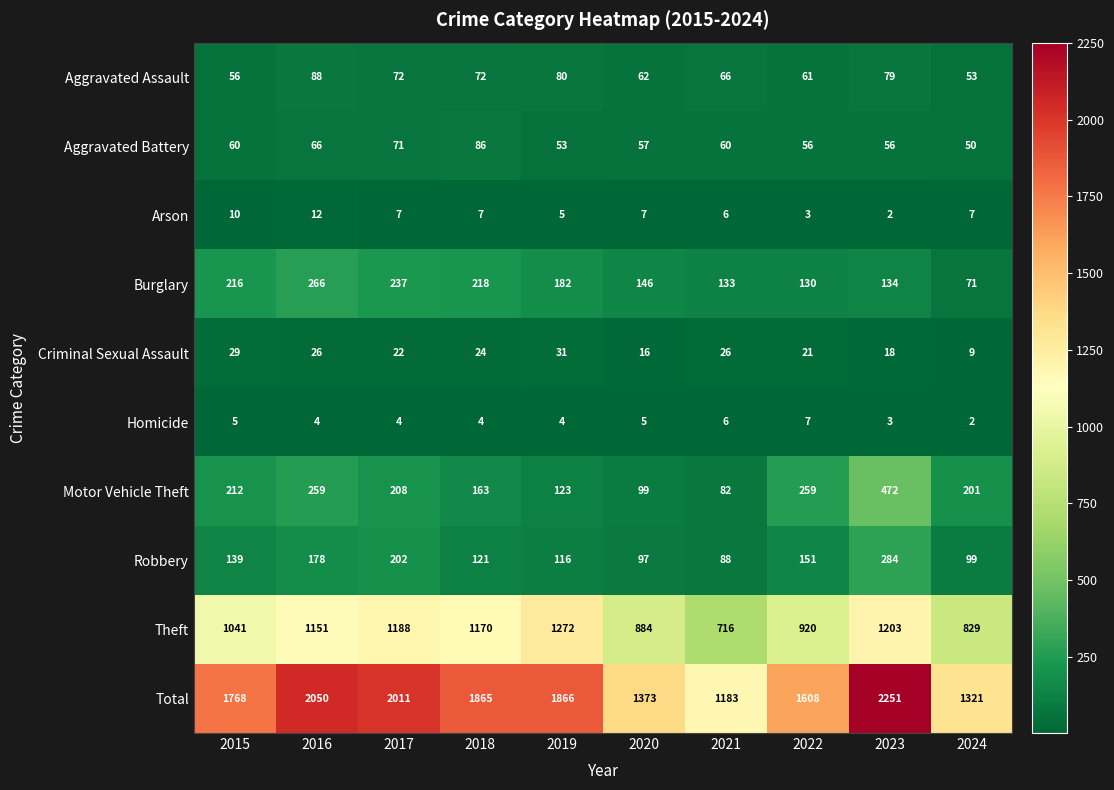

List the series in order of their peak value, highest first.

Total, Theft, Motor Vehicle Theft, Robbery, Burglary, Aggravated Assault, Aggravated Battery, Criminal Sexual Assault, Arson, Homicide